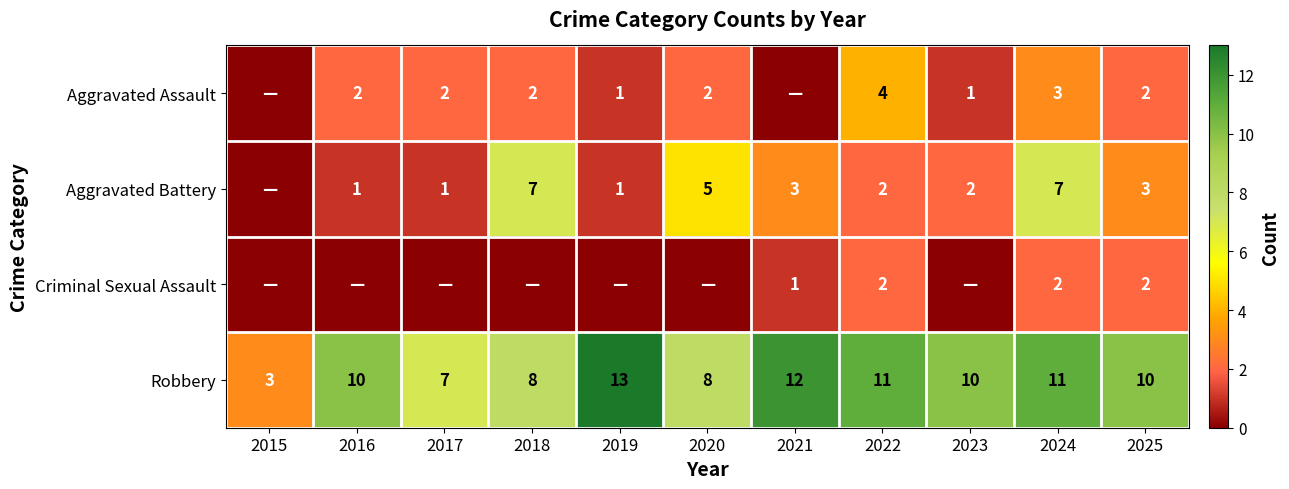

What is the difference between the maximum and second lowest values in the Robbery series?

6